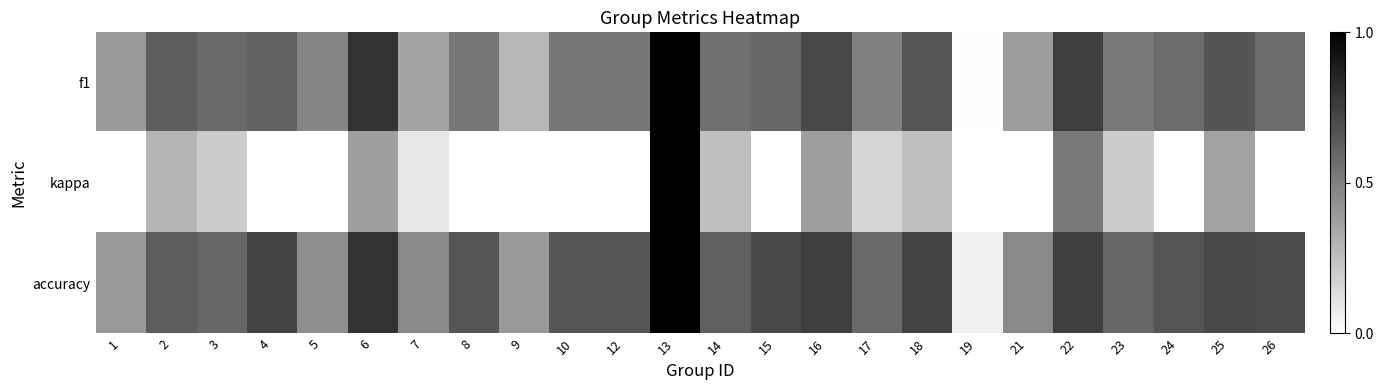

At how many categories does at least one series exceed 0?

24